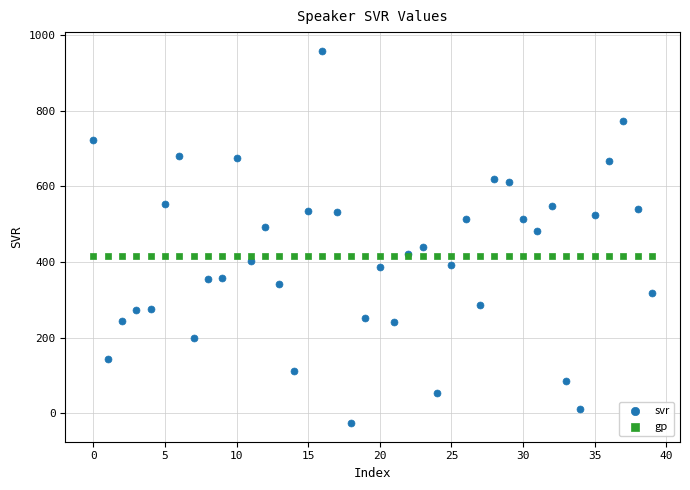

Which series reaches the maximum Y coordinate?

svr